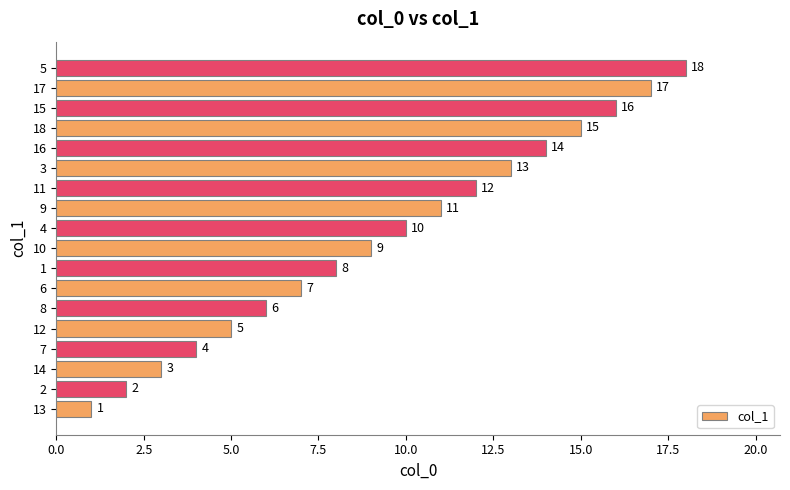

What is the difference between the values at 13 and 7?

3